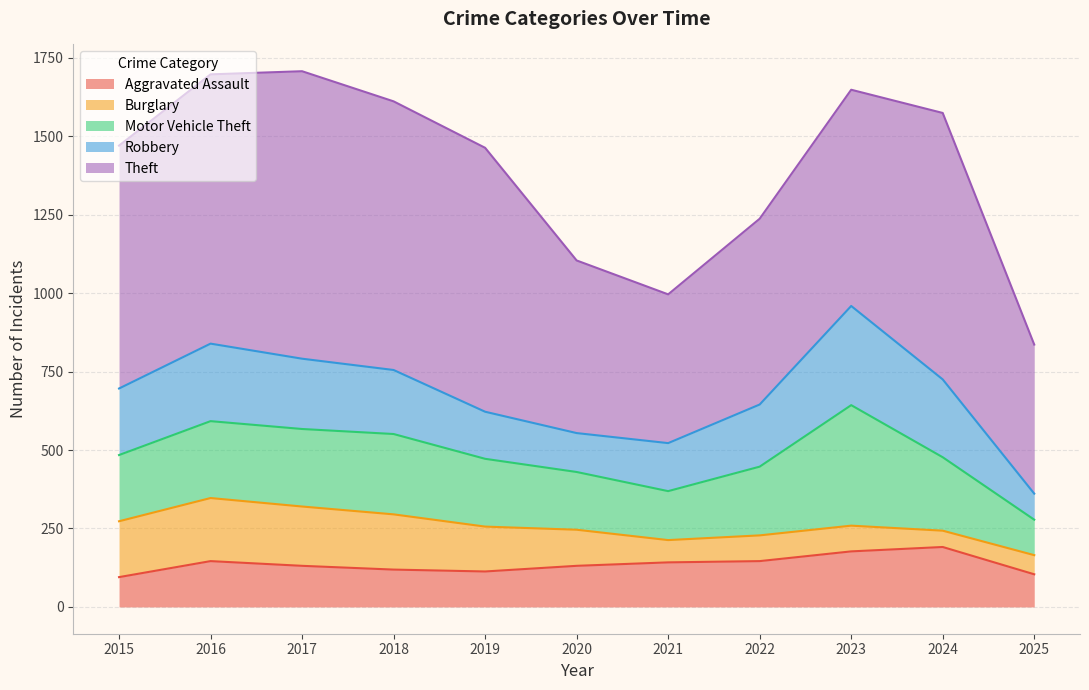

True or false: Robbery and Aggravated Assault intersect in this chart.

True